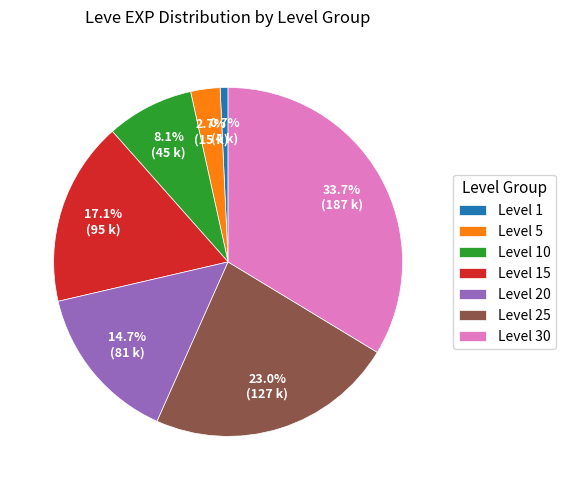

True or false: Level 25 accounts for 1% of the total.

False